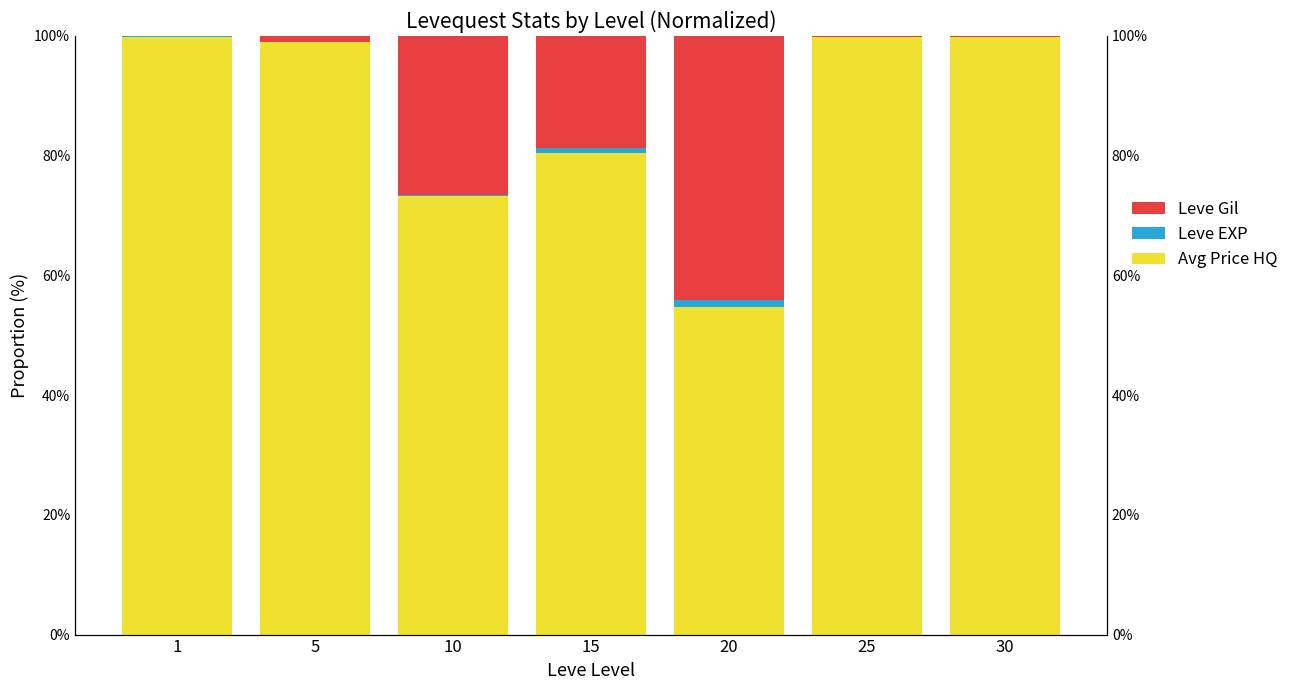

The Leve EXP series shows 0.0 at 30. True or false?

True